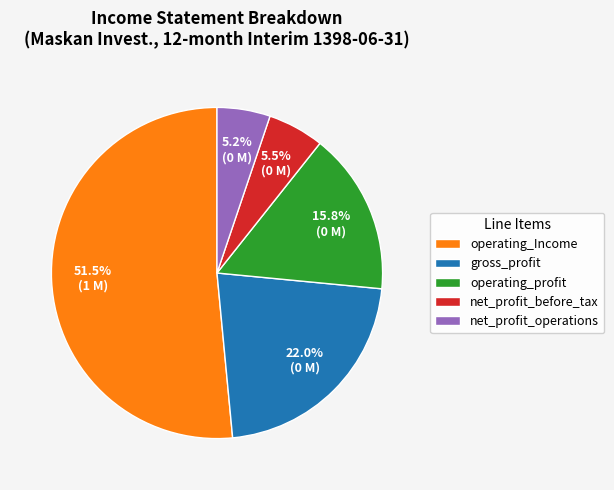

What is the largest slice in the pie chart?

operating_Income